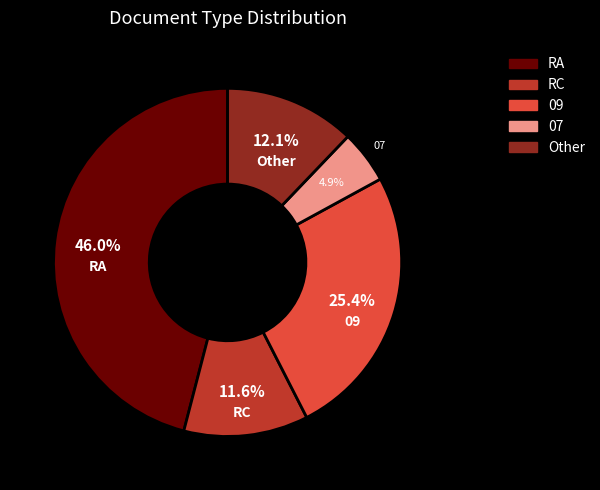

Is there any slice that represents more than half of the pie?

No